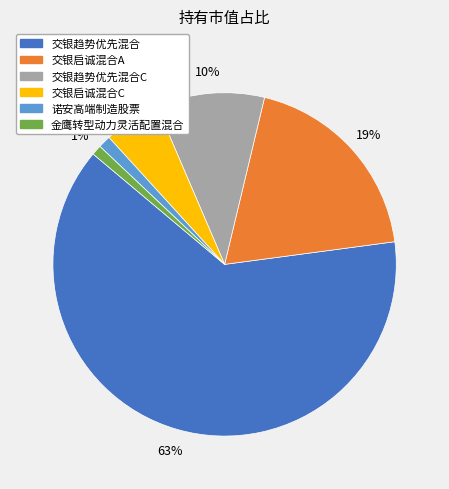

Is there a majority slice in this chart?

Yes